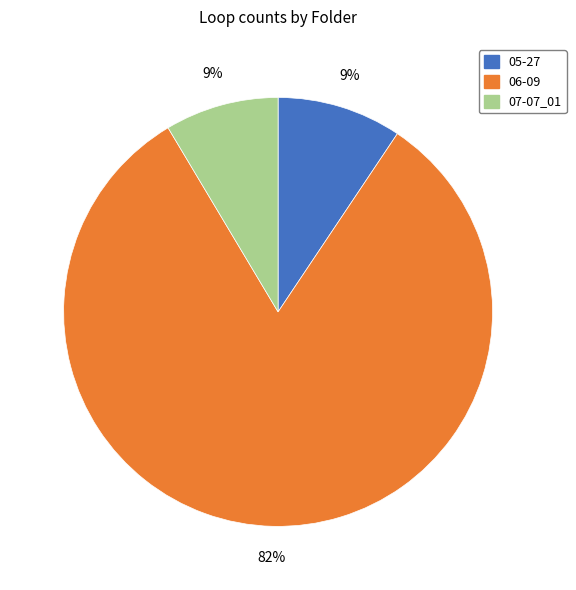

Which slice is the largest?

06-09